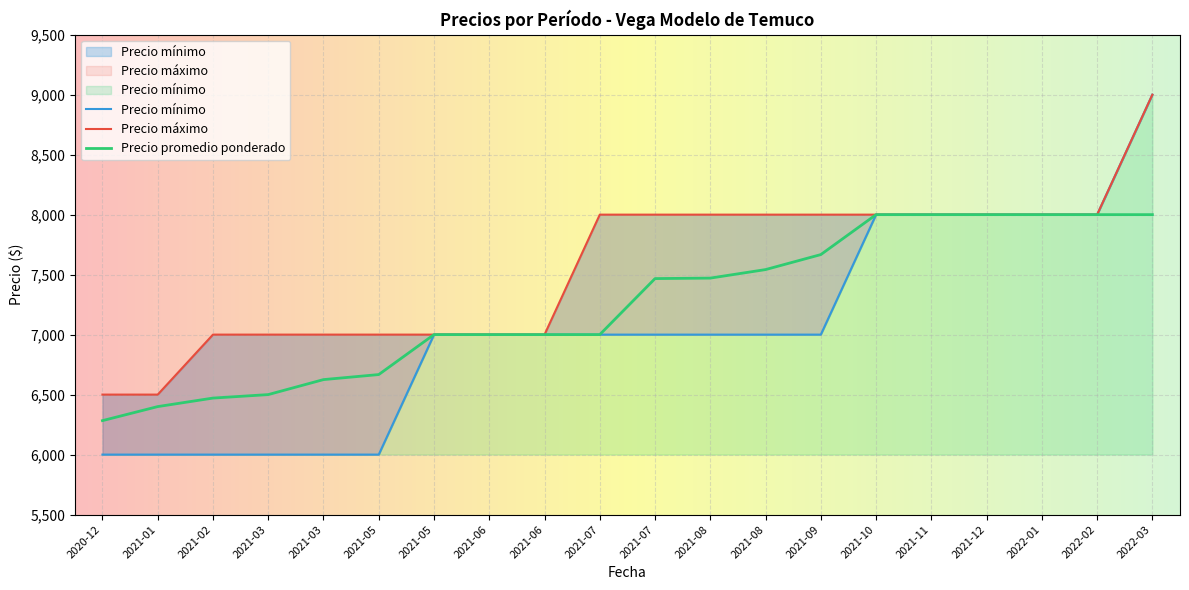

How many lines are shown in the chart?

3